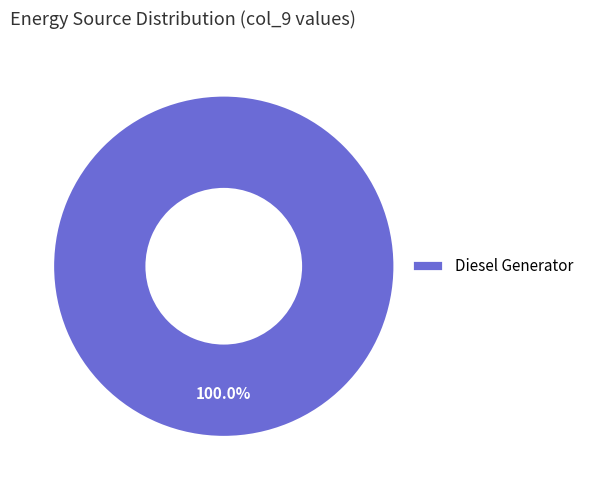

Does Diesel Generator represent more than half of the total?

Yes